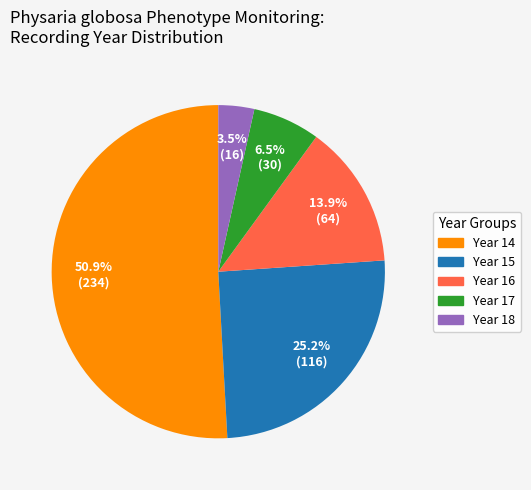

Is there a majority slice in this chart?

Yes